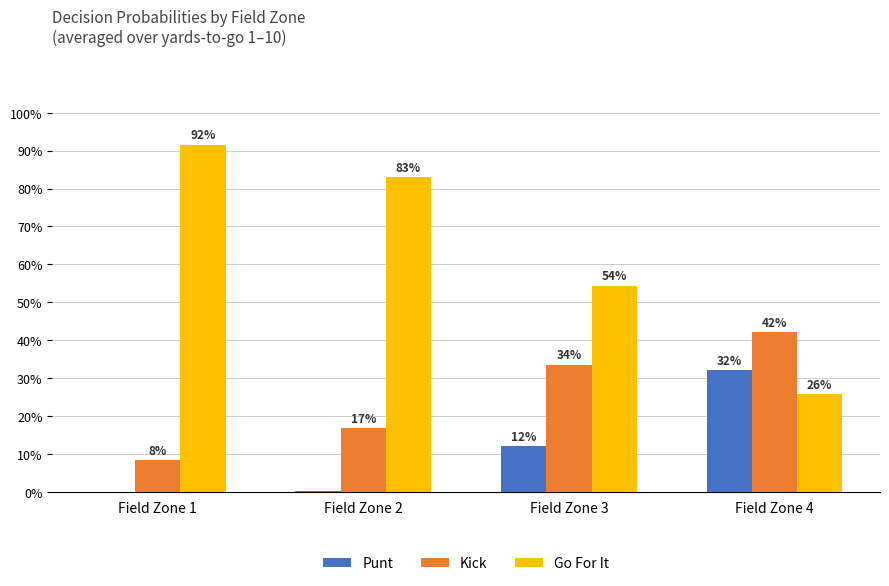

Are the bars grouped side by side (vs. stacked)?

Yes